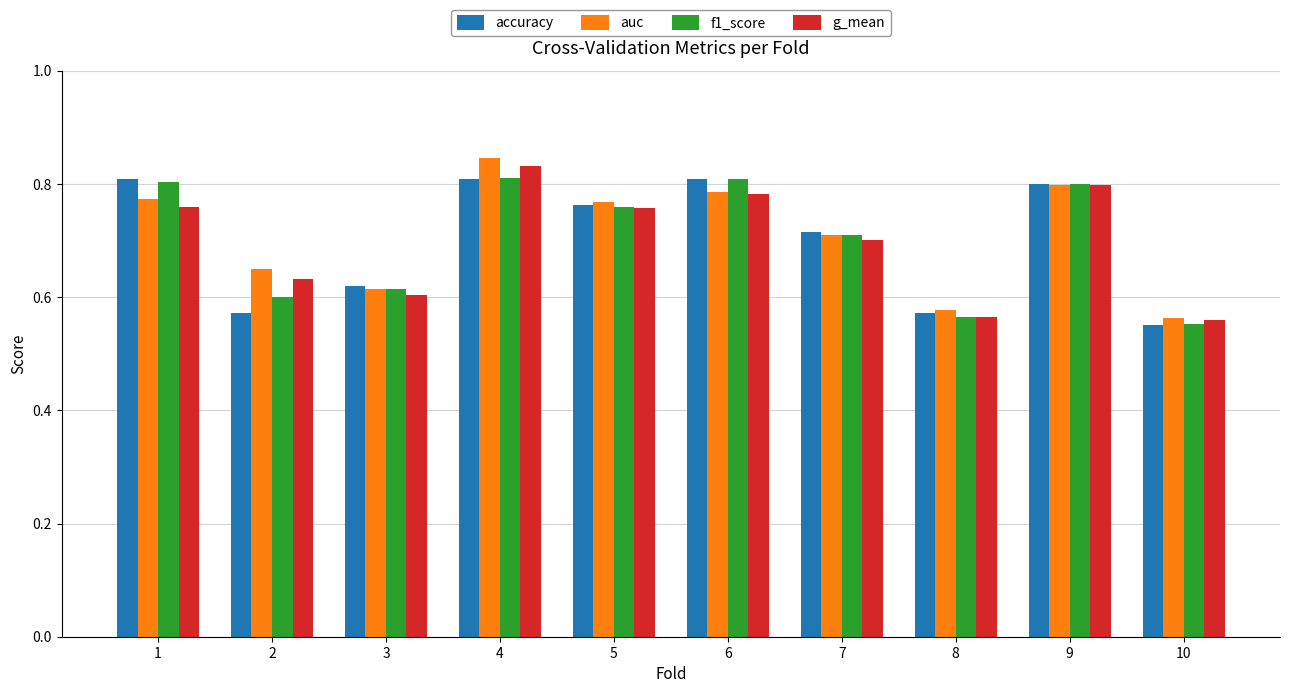

What is the sum of the accuracy values at 10 and 4?

1.4